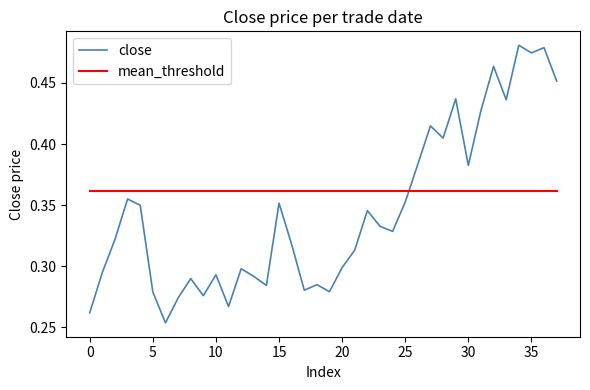

List the series in order of their overall mean, highest first.

mean_threshold, close